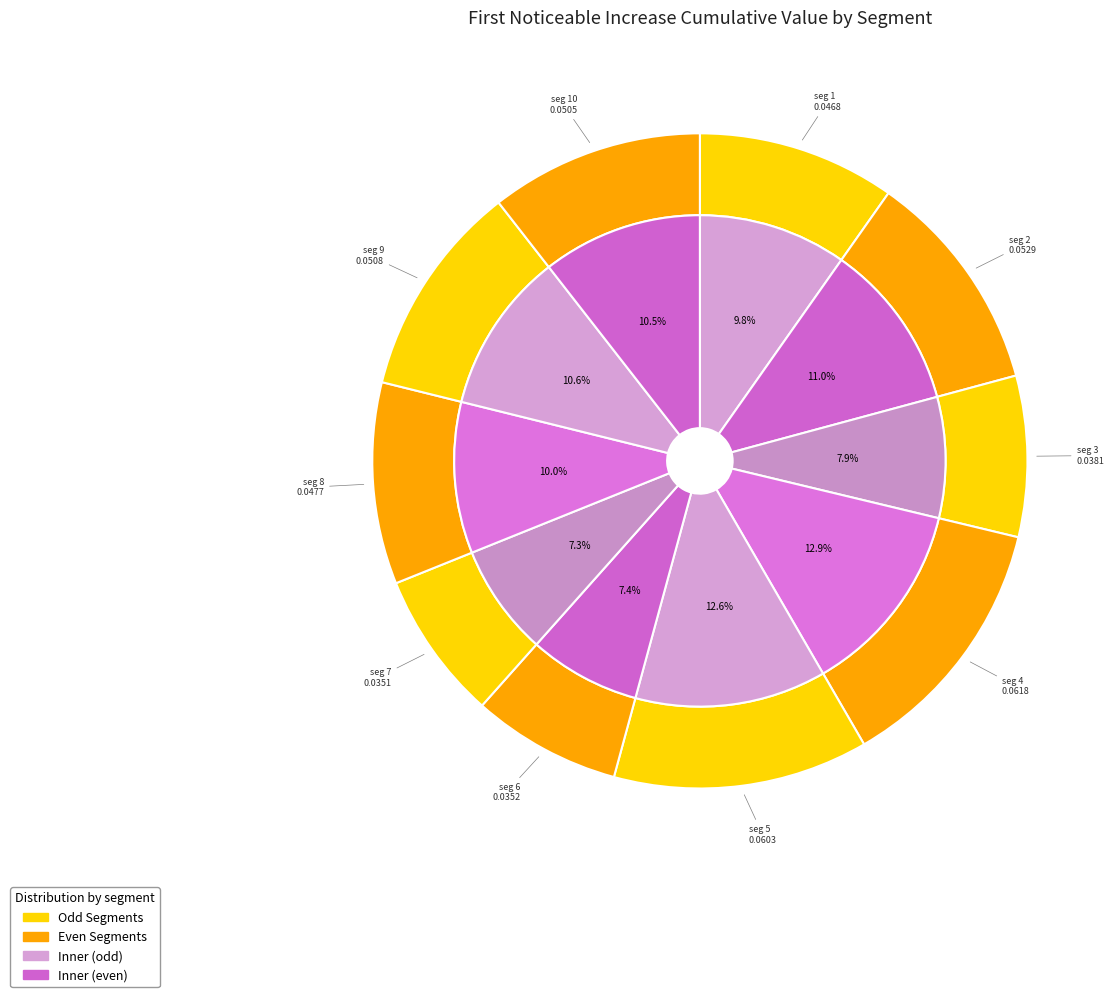

Does signal segment 1 represent more than half of the total?

No